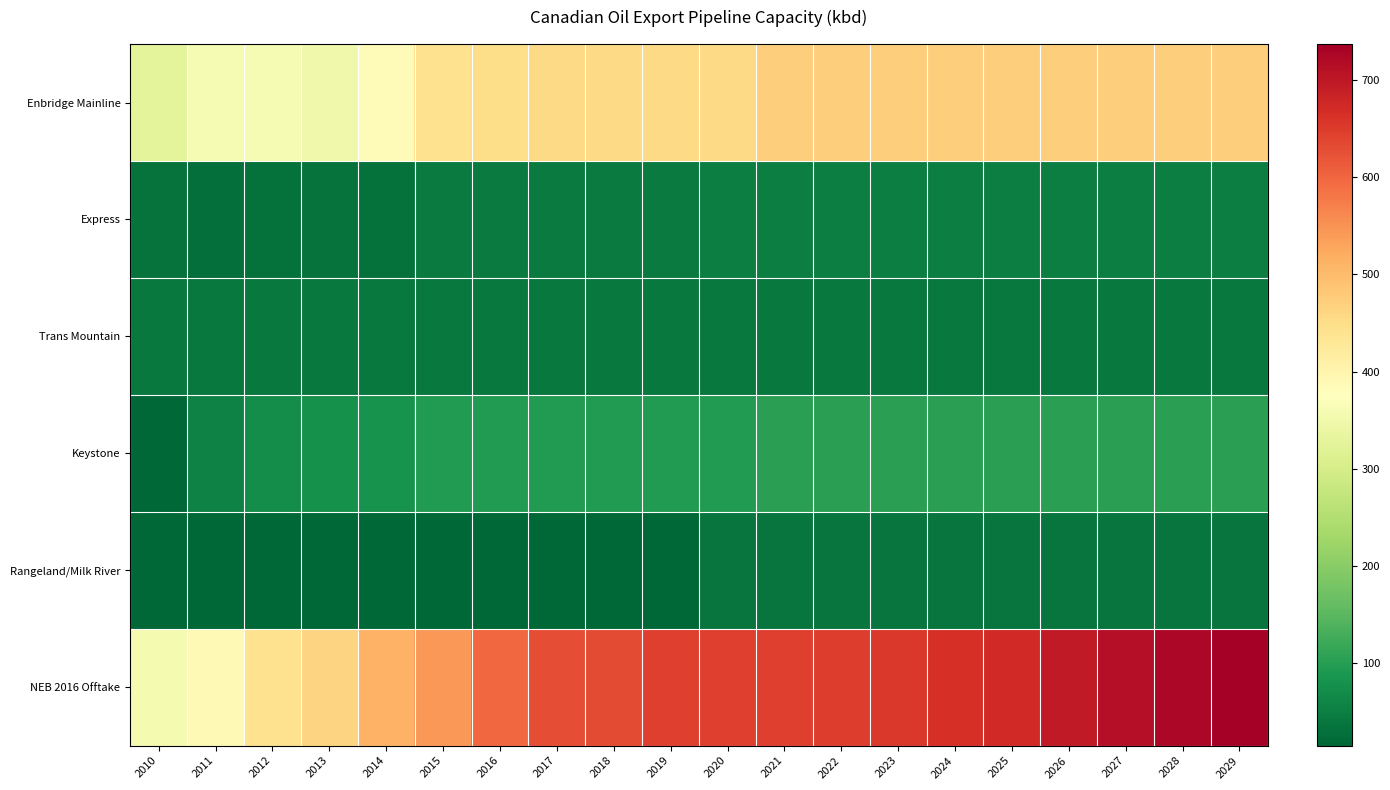

At which category is the sum across all series the highest?

2029